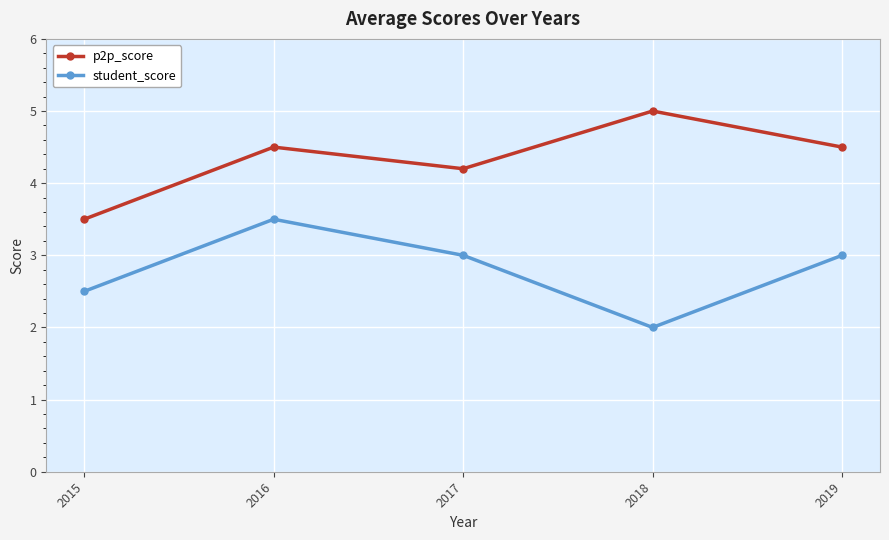

What is the lowest value of the student_score series?

2.0